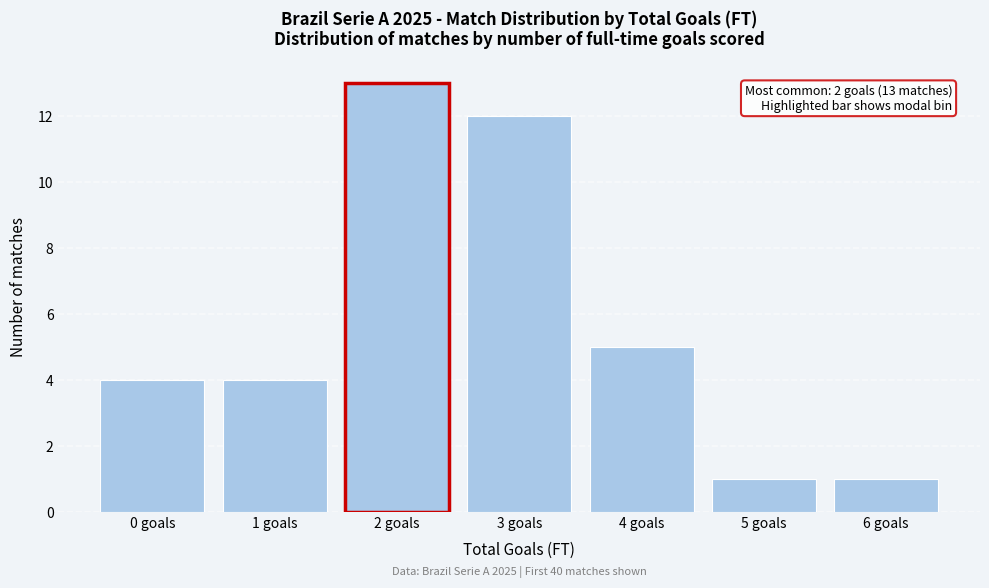

Which range on the x-axis has the tallest bar?

1.5 to 2.5